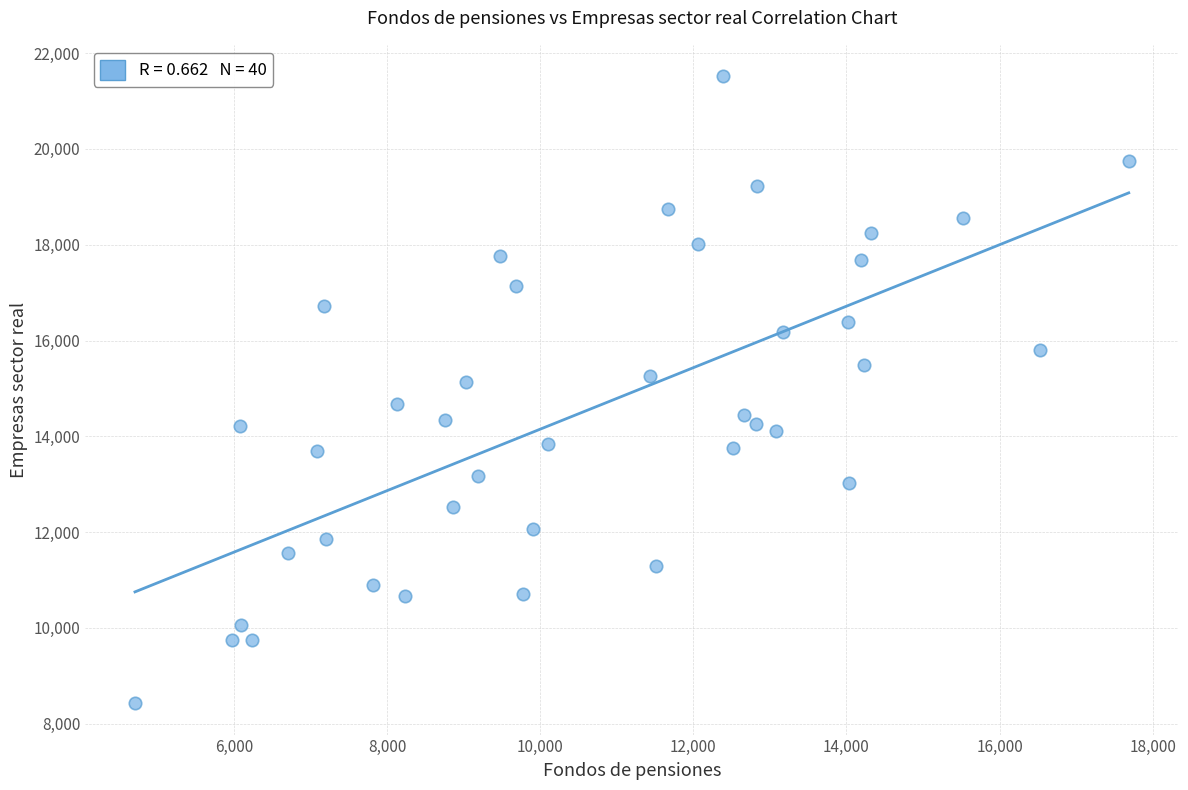

What is the range of X values (max minus min)?

12980